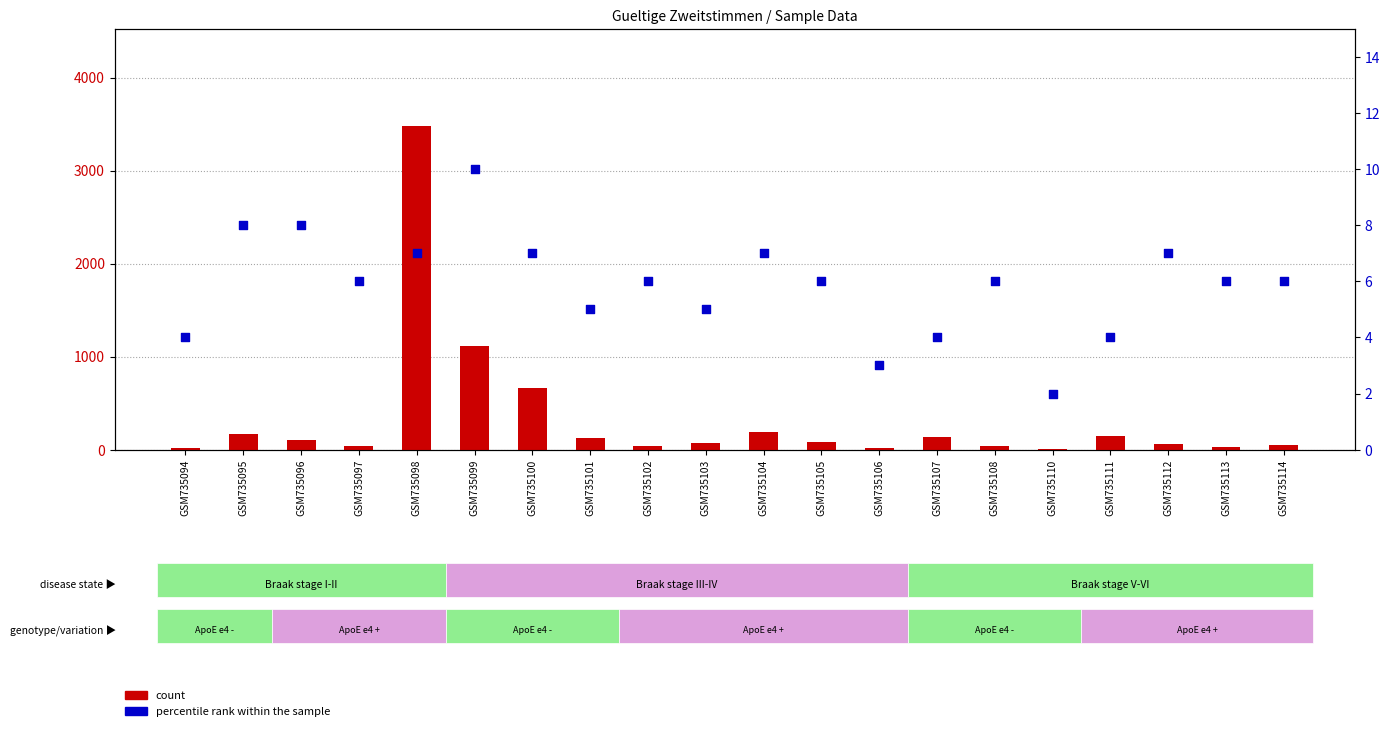

What is the total value across all series at GSM735097?

49